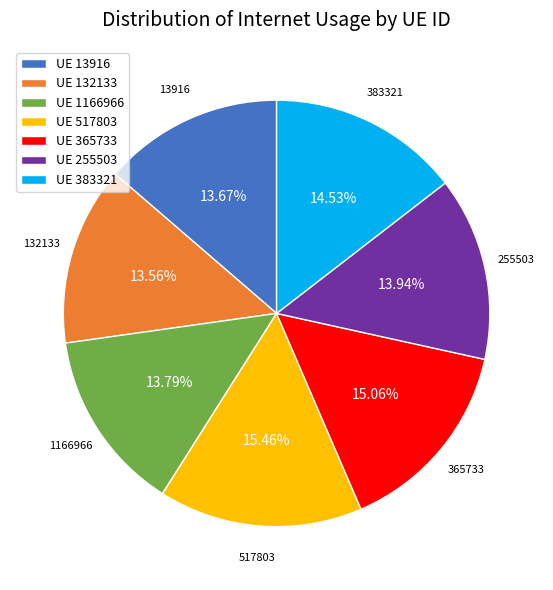

Combined, do 383321 and 255503 account for over 50%?

No